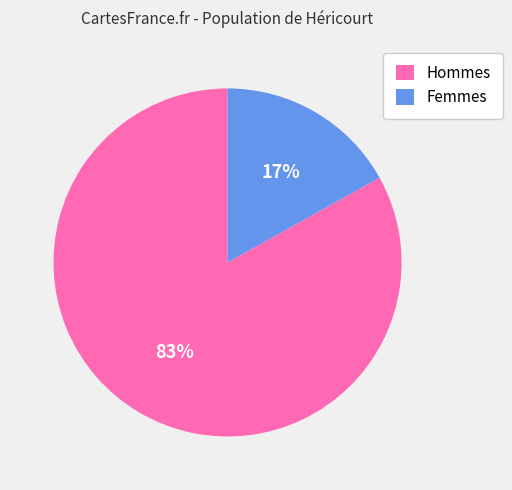

What percentage is the Hommes slice, to the nearest percent?

83%